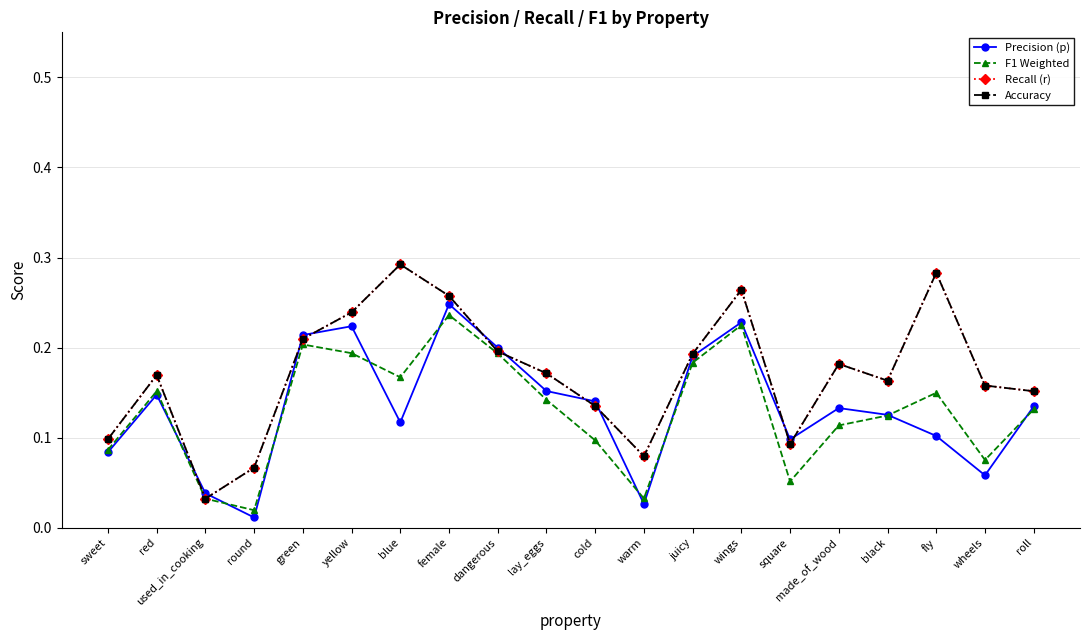

Does the chart have visible grid lines?

Yes